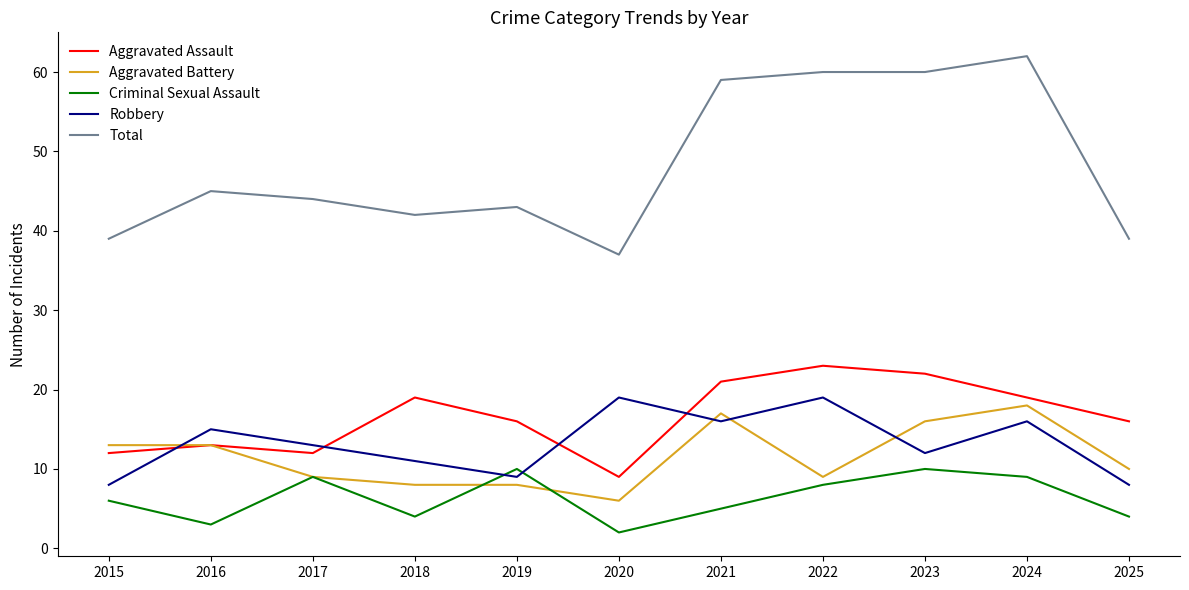

True or false: Total and Criminal Sexual Assault intersect in this chart.

False